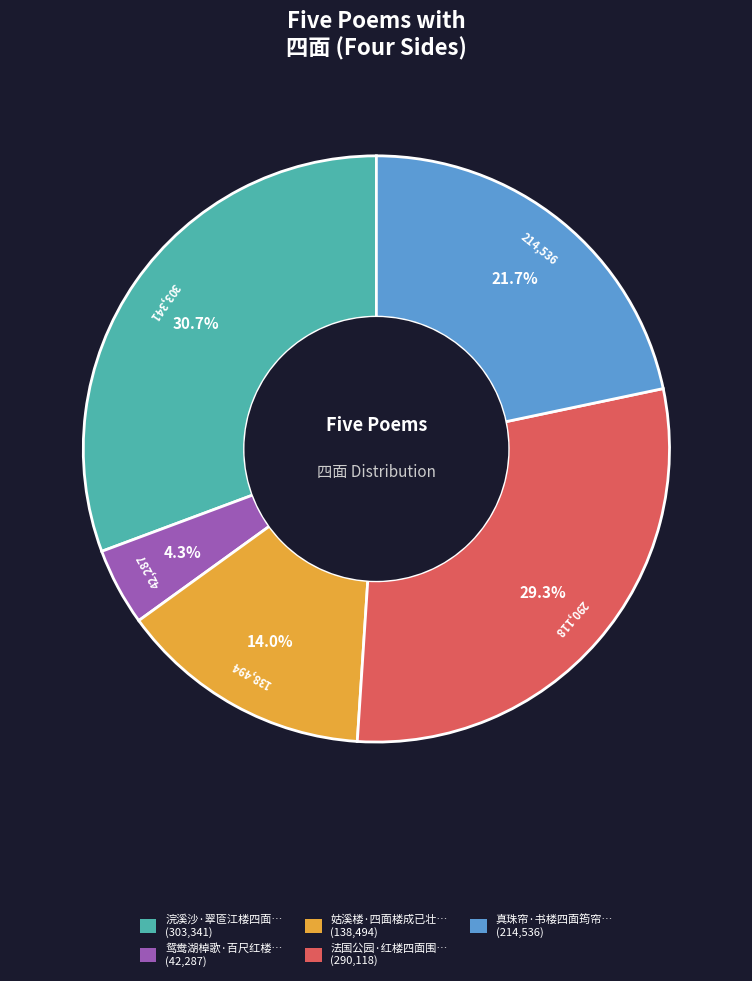

Is there a majority slice in this chart?

No